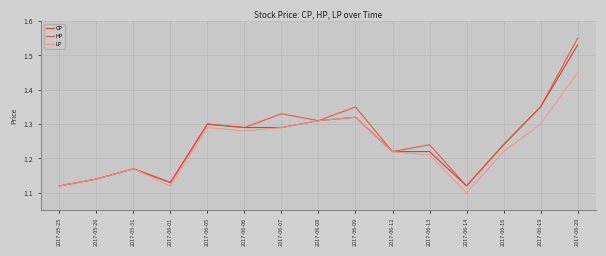

True or false: HP has a value of 1.7 at 2017-05-25.

False